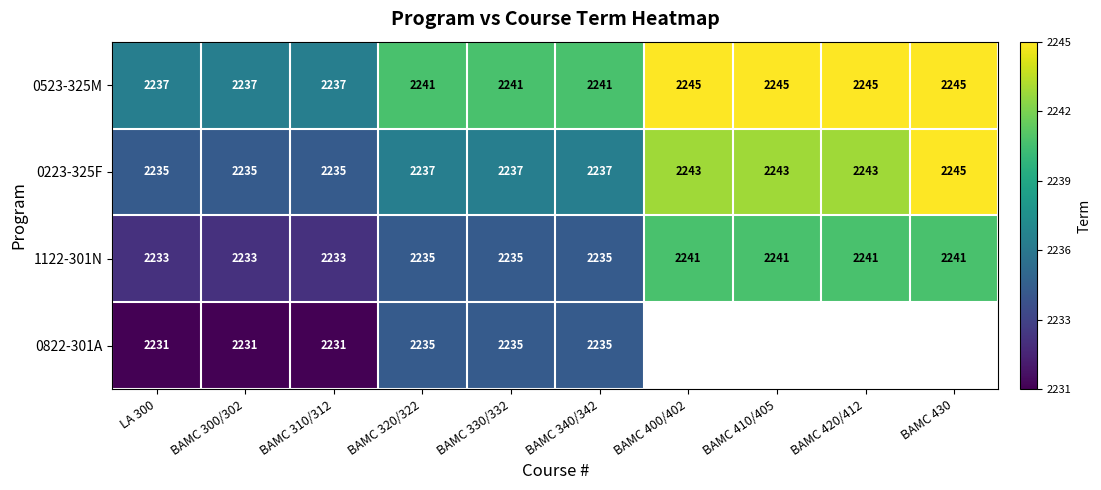

What is the minimum value shown in the chart?

2231.0